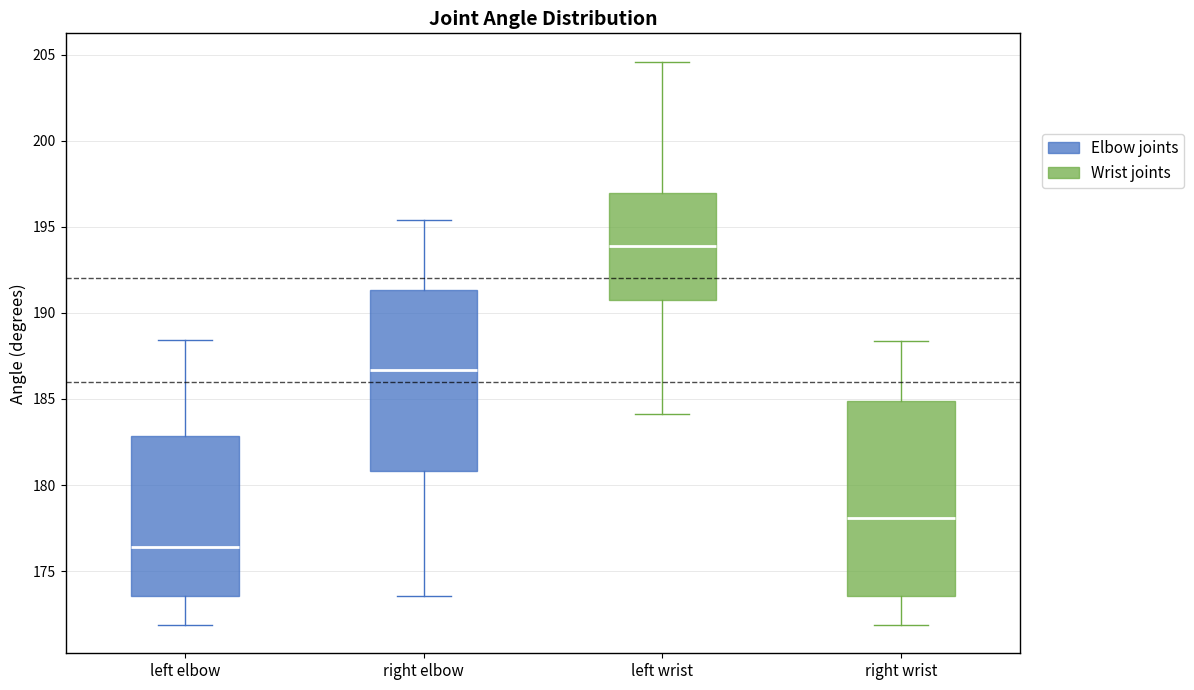

Which box's median line is the highest?

left wrist